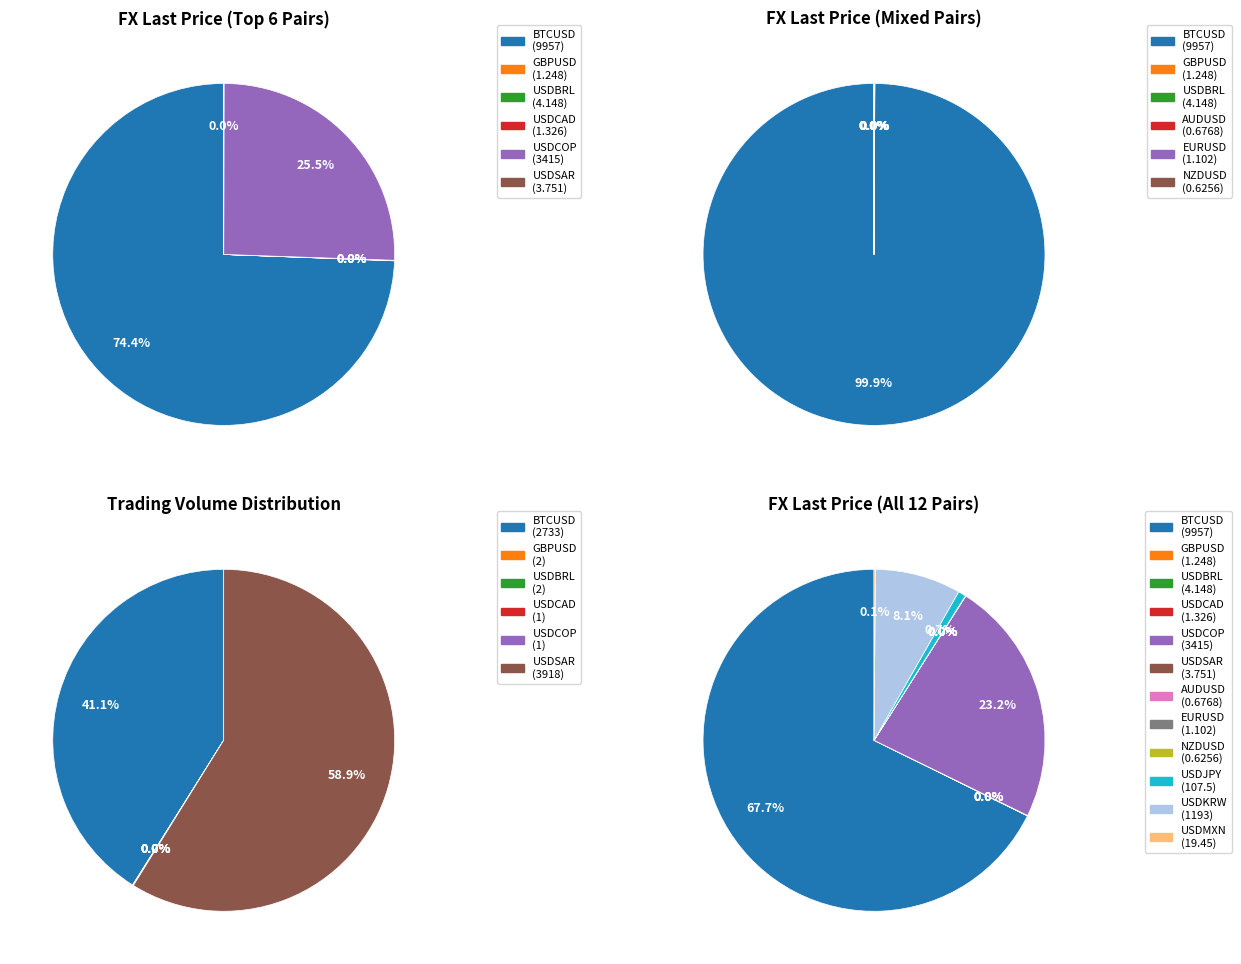

To the nearest percent, what portion does USDCOP represent?

23%